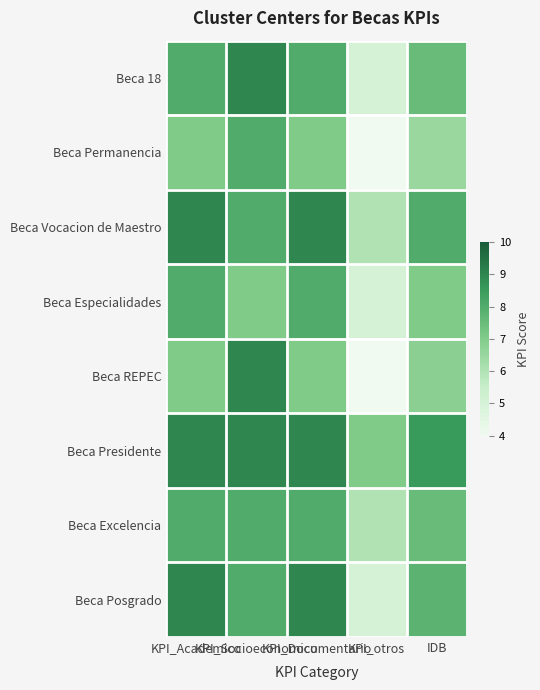

How many distinct data groups are displayed?

8